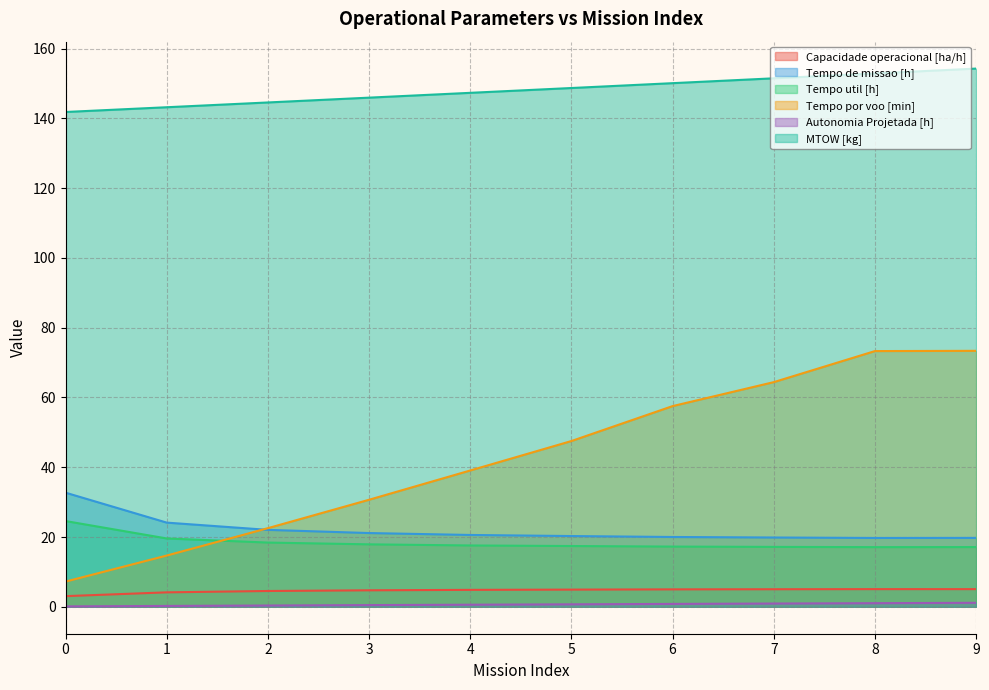

Reading right to left, list all the values displayed in this chart.

Capacidade operacional [ha/h]: 5.1	5.1	5.0	5.0	4.9	4.9	4.7	4.5	4.1	3.1
Tempo de missao [h]: 19.8	19.7	19.9	20.0	20.3	20.6	21.1	22.1	24.1	32.7
Tempo util [h]: 17.1	17.1	17.2	17.3	17.4	17.6	17.9	18.4	19.6	24.6
Tempo por voo [min]: 73.4	73.3	64.4	57.5	47.5	39.1	30.7	22.5	14.7	7.2
Autonomia Projetada [h]: 1.1	1.0	0.9	0.8	0.7	0.6	0.5	0.4	0.2	0.1
MTOW [kg]: 154.2	152.8	151.5	150.1	148.7	147.3	145.9	144.5	143.2	141.8